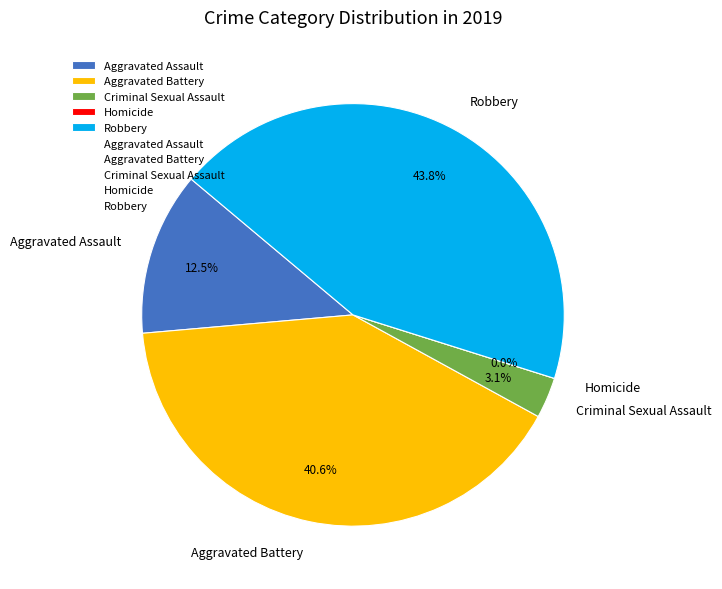

The Robbery slice represents 44% of the pie. True or false?

True